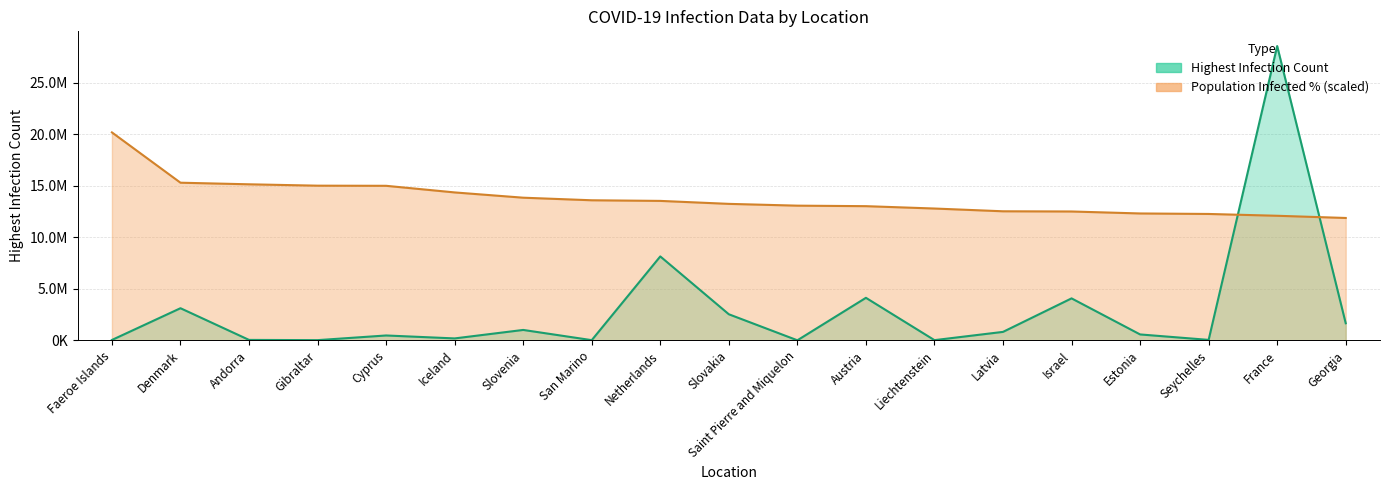

Which series has the largest range (max minus min)?

Highest Infection Count